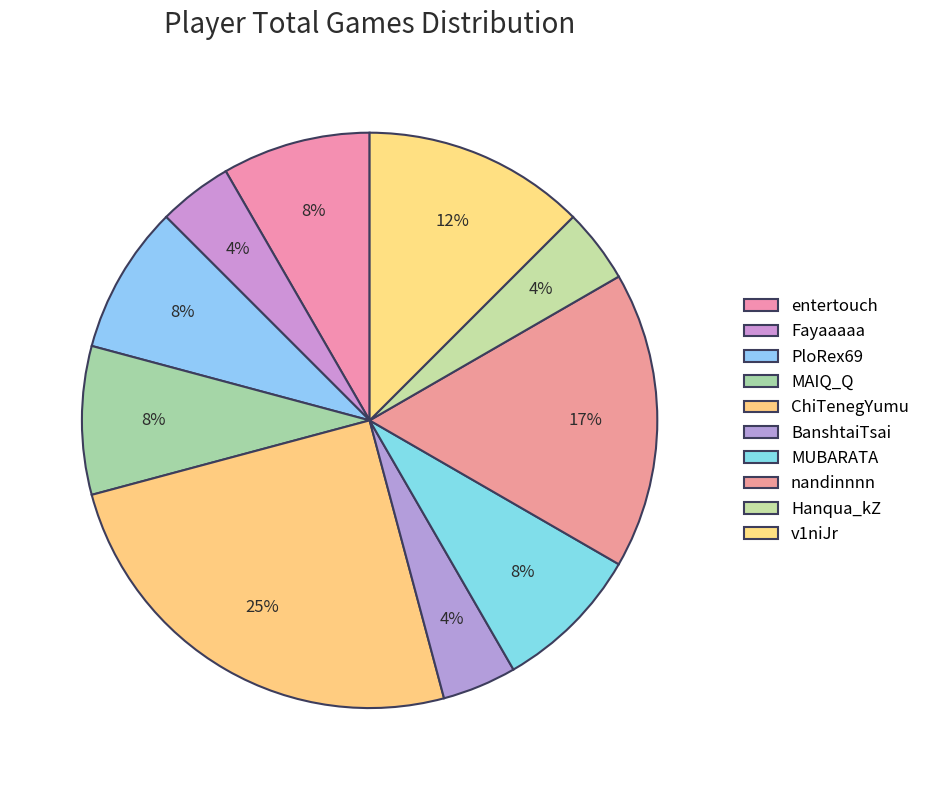

Does any single category account for the majority?

No